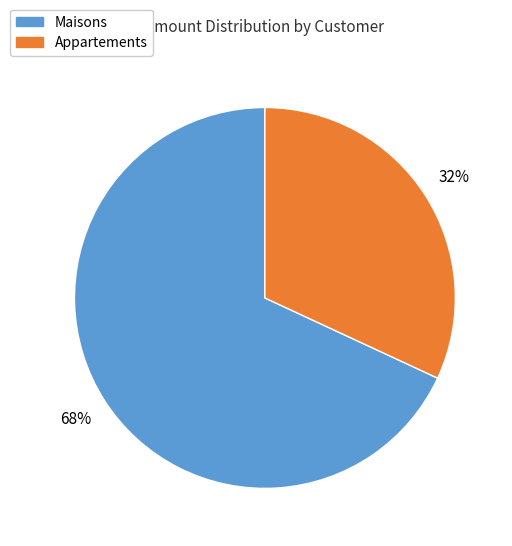

To the nearest percent, what is the average slice percentage?

50%